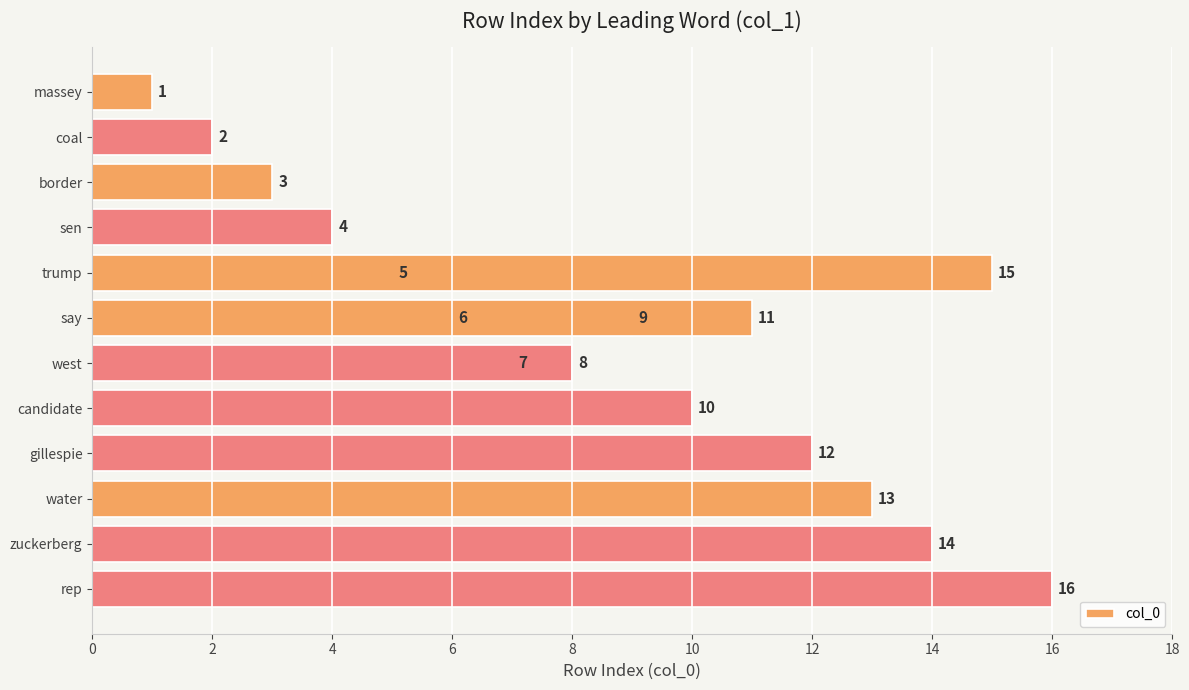

What is the minimum value shown in the chart?

1